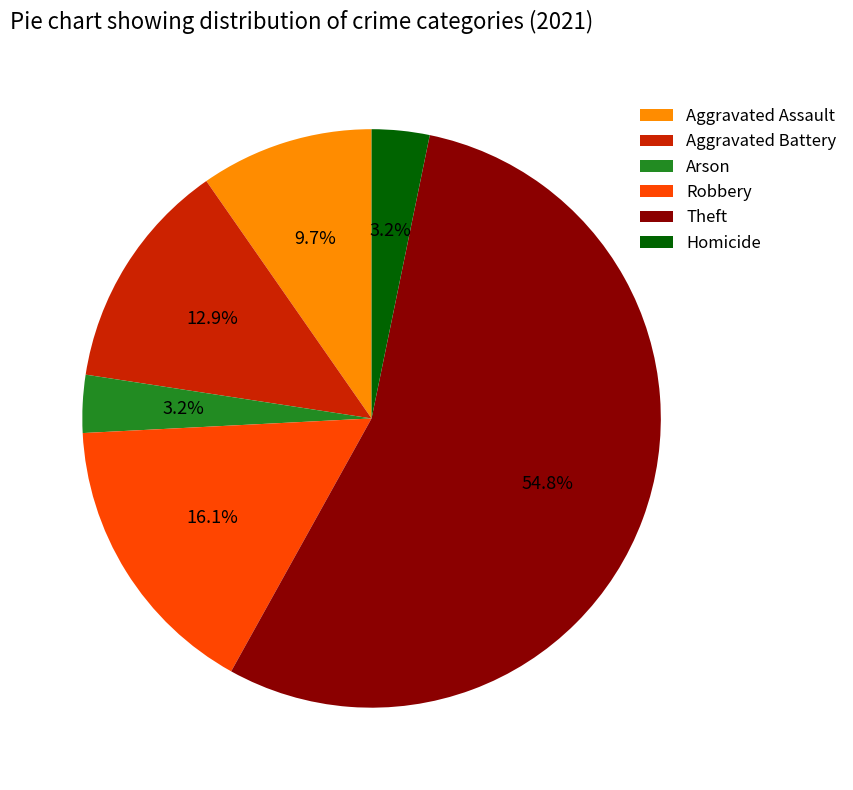

How many slices are in this pie chart?

6